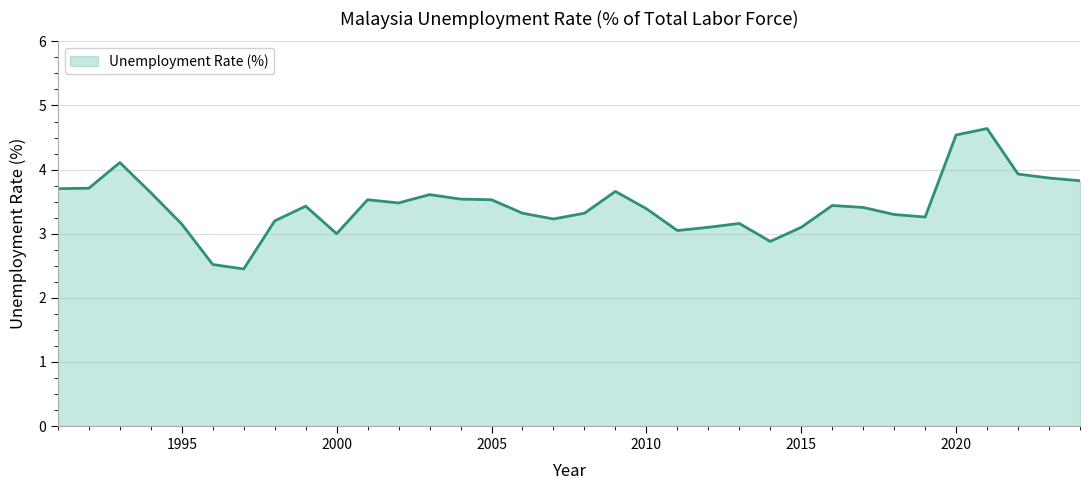

What is the difference between the maximum and minimum values?

2.2